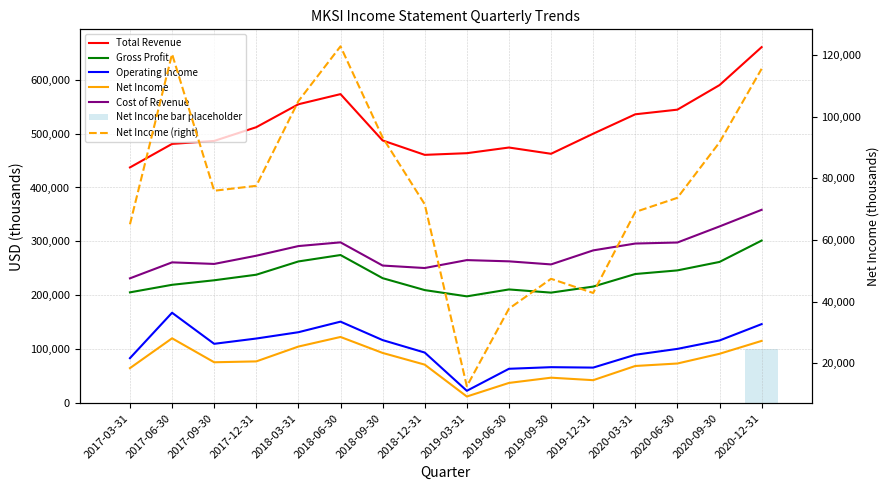

What is the average value of the Operating Income series?

103094